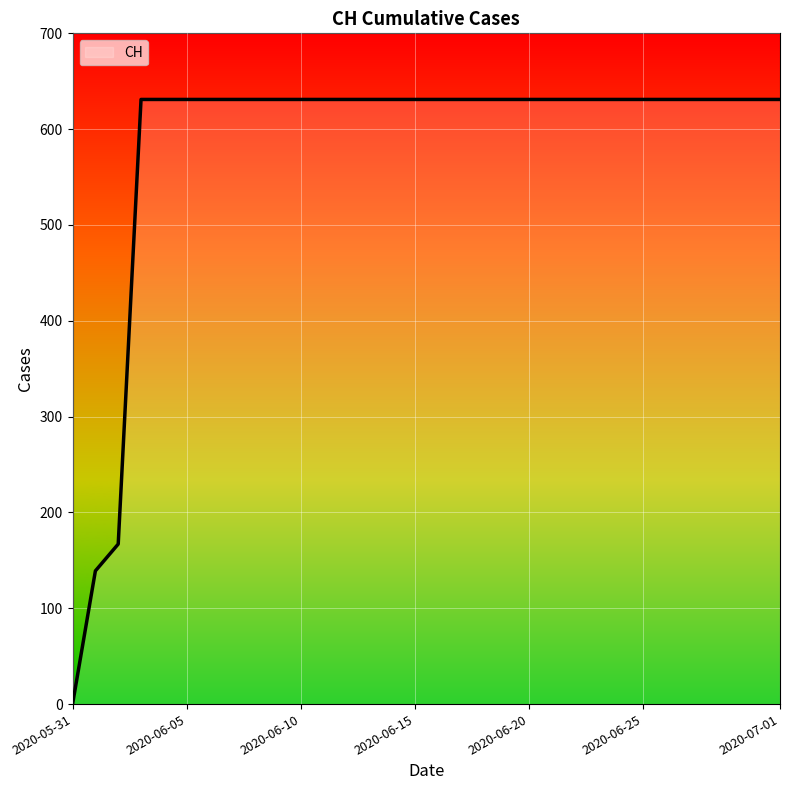

What is the maximum value shown in the chart?

631